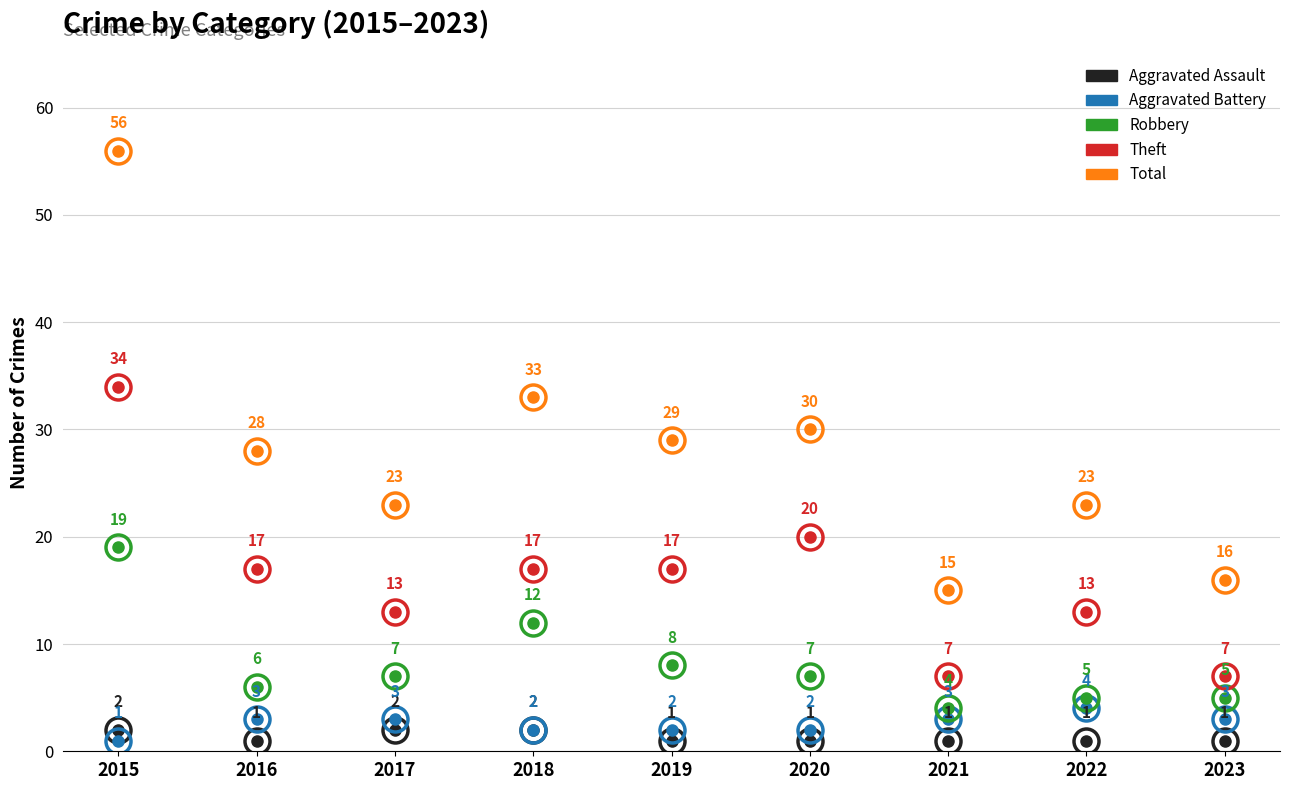

What is the total value across all series at 2022?

46